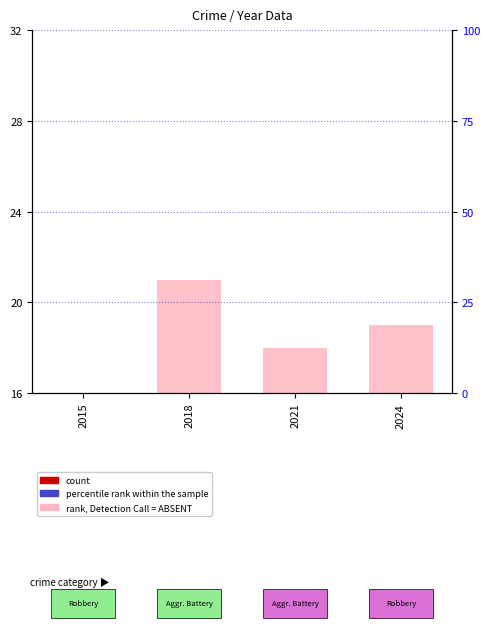

Is the value of percentile rank within the sample at 2015 greater than the value of count at 2015?

No